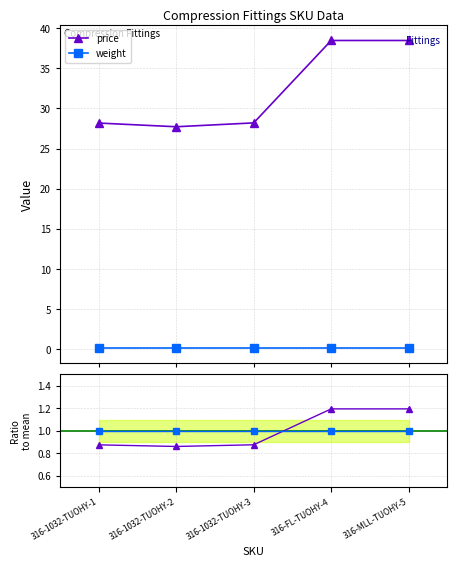

True or false: weight and price cross at least once.

False